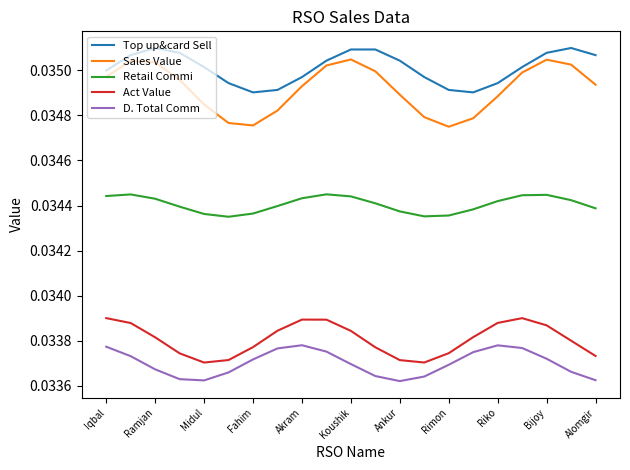

True or false: D. Total Comm and Act Value cross at least once.

False